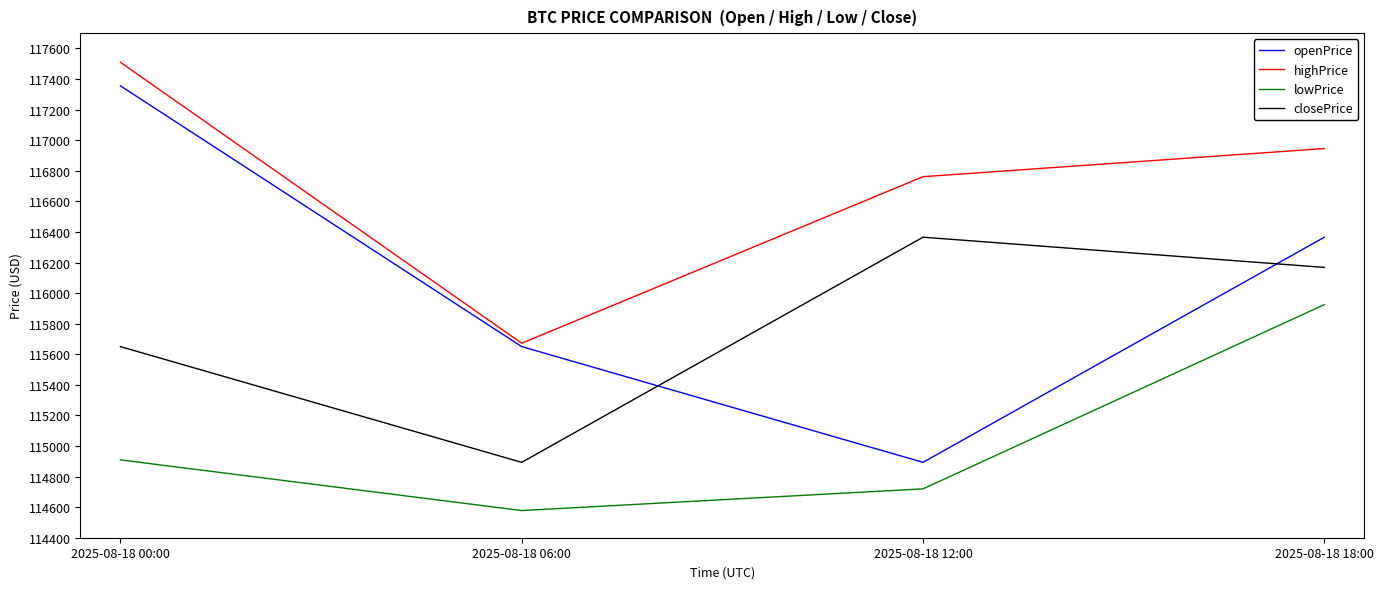

Which category has the lowest value in the highPrice series?

2025-08-18 06:00